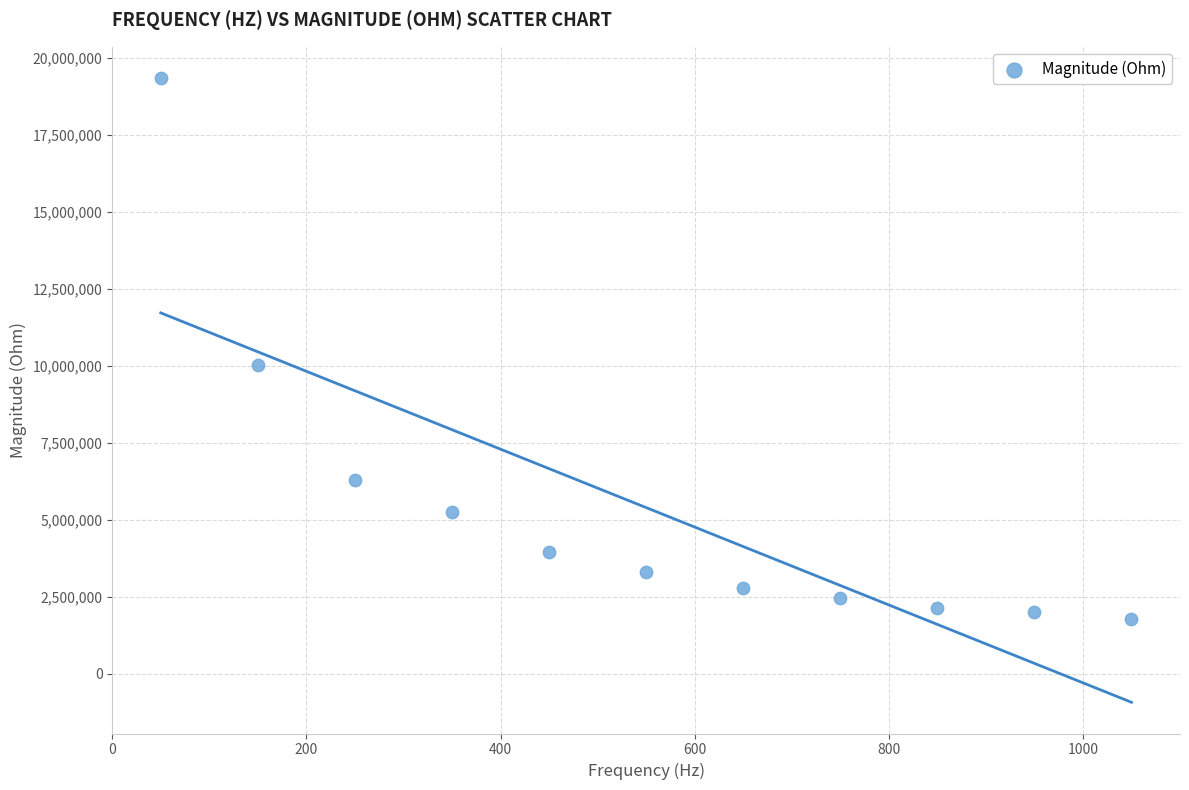

What is the average Y value?

5395171.3